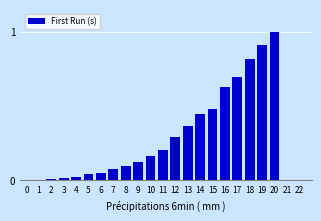

The chart shows a value of 0.0 at 4. True or false?

True